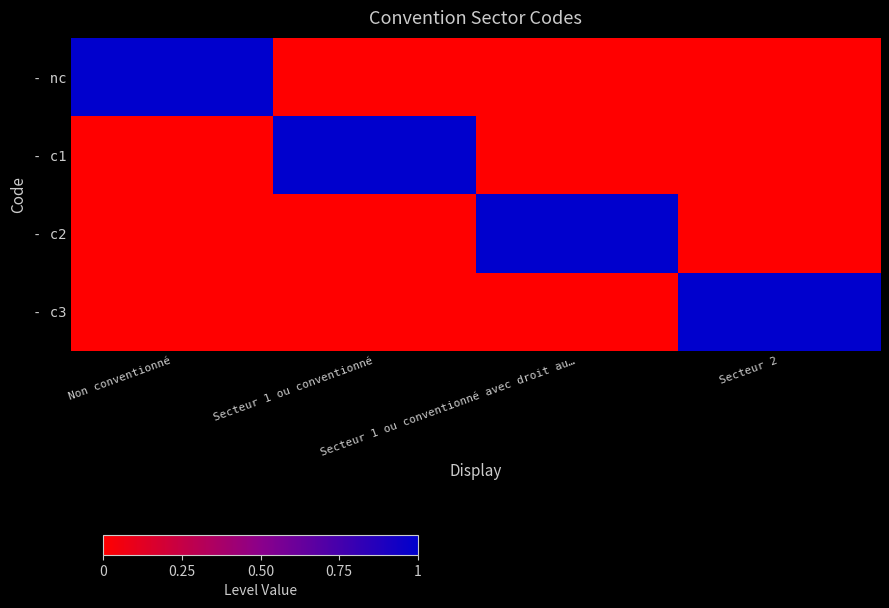

Reading left to right, list all the values displayed in this chart.

- nc: Non conventionné=1	Secteur 1 ou conventionné=0	Secteur 1 ou conventionné avec droit au…=0	Secteur 2=0
- c1: Non conventionné=0	Secteur 1 ou conventionné=1	Secteur 1 ou conventionné avec droit au…=0	Secteur 2=0
- c2: Non conventionné=0	Secteur 1 ou conventionné=0	Secteur 1 ou conventionné avec droit au…=1	Secteur 2=0
- c3: Non conventionné=0	Secteur 1 ou conventionné=0	Secteur 1 ou conventionné avec droit au…=0	Secteur 2=1